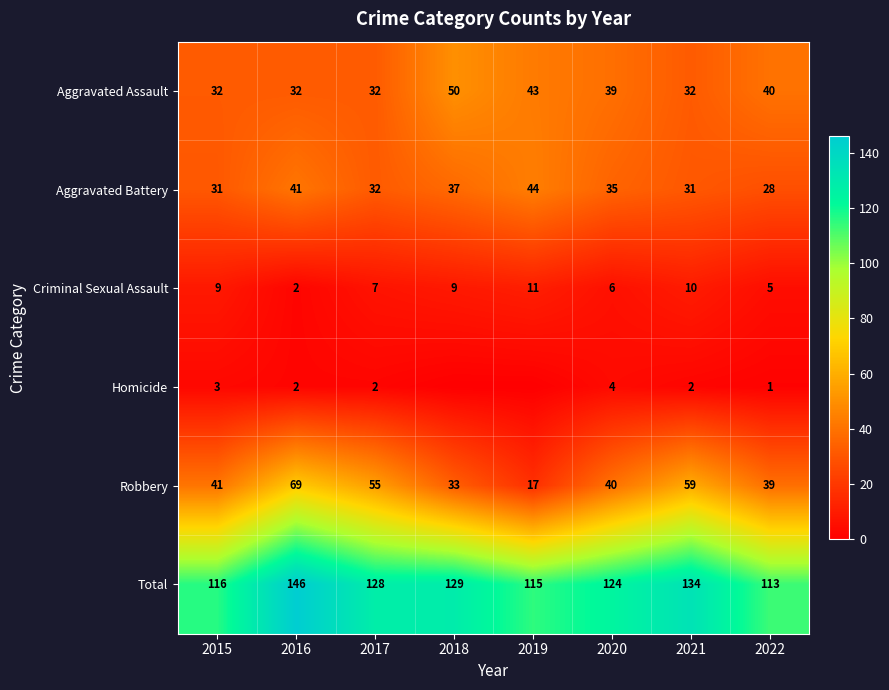

At which label does Total reach its minimum?

2022